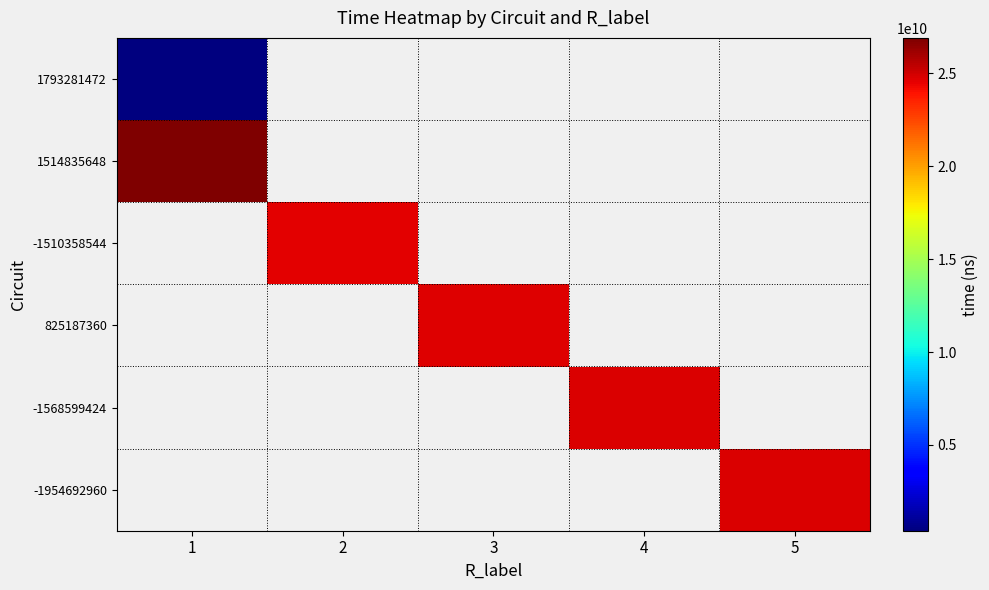

At which label does 1514835648 reach its minimum?

1